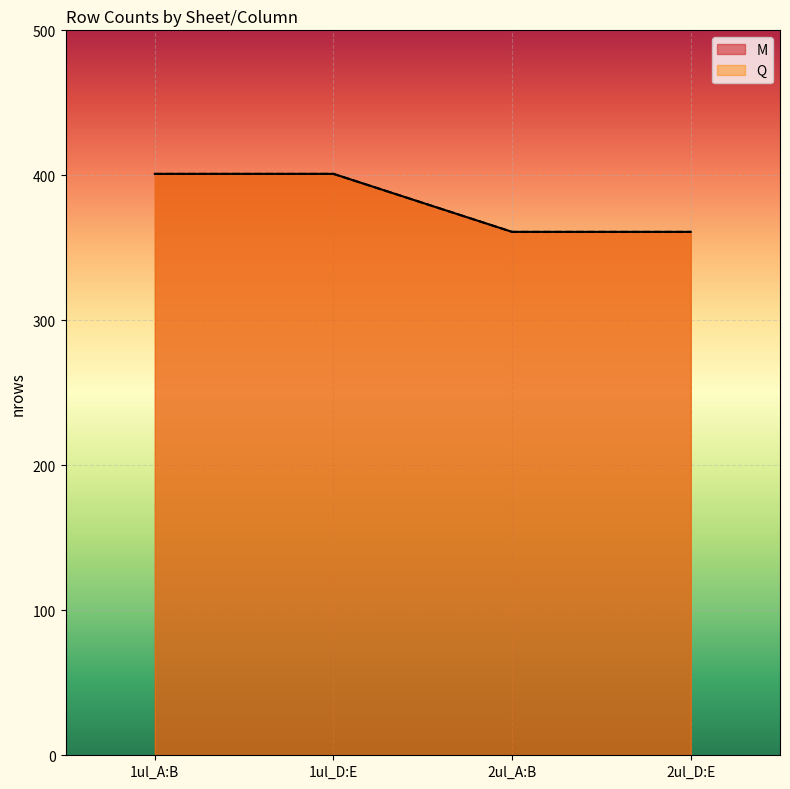

True or false: Q and M cross at least once.

False